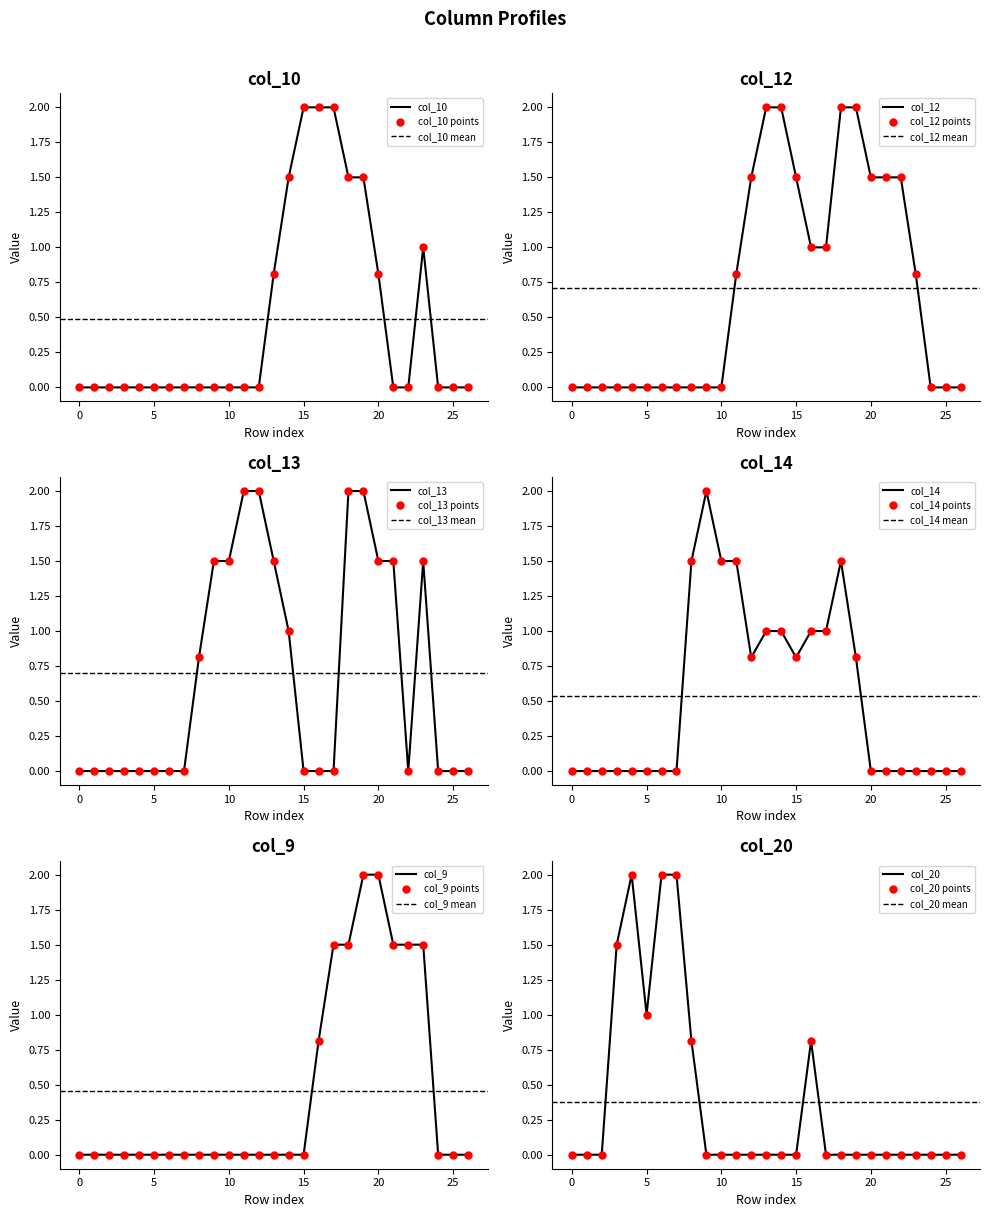

How many categories are shown in the chart?

27